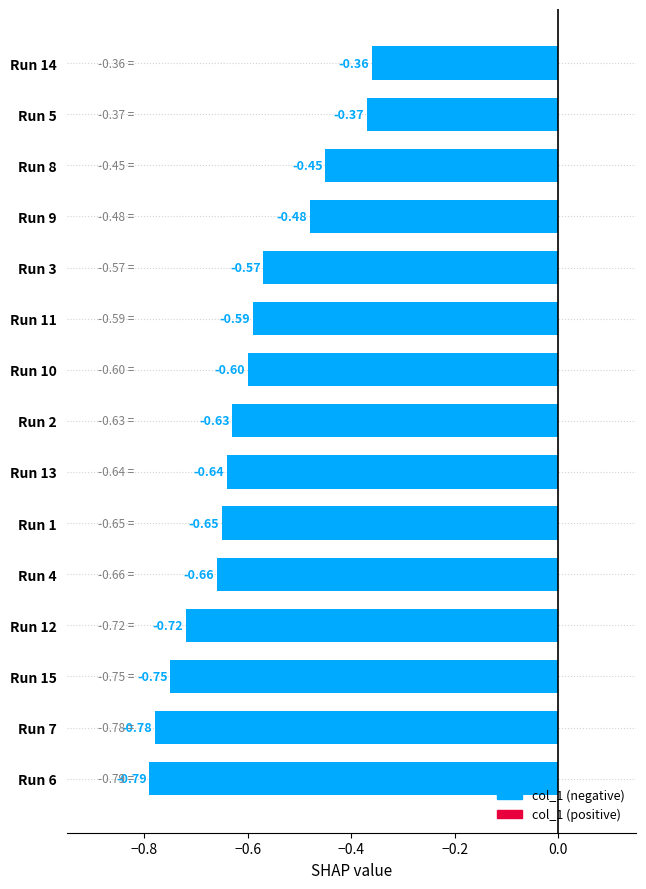

At which label is the value closest to 0?

Run 14